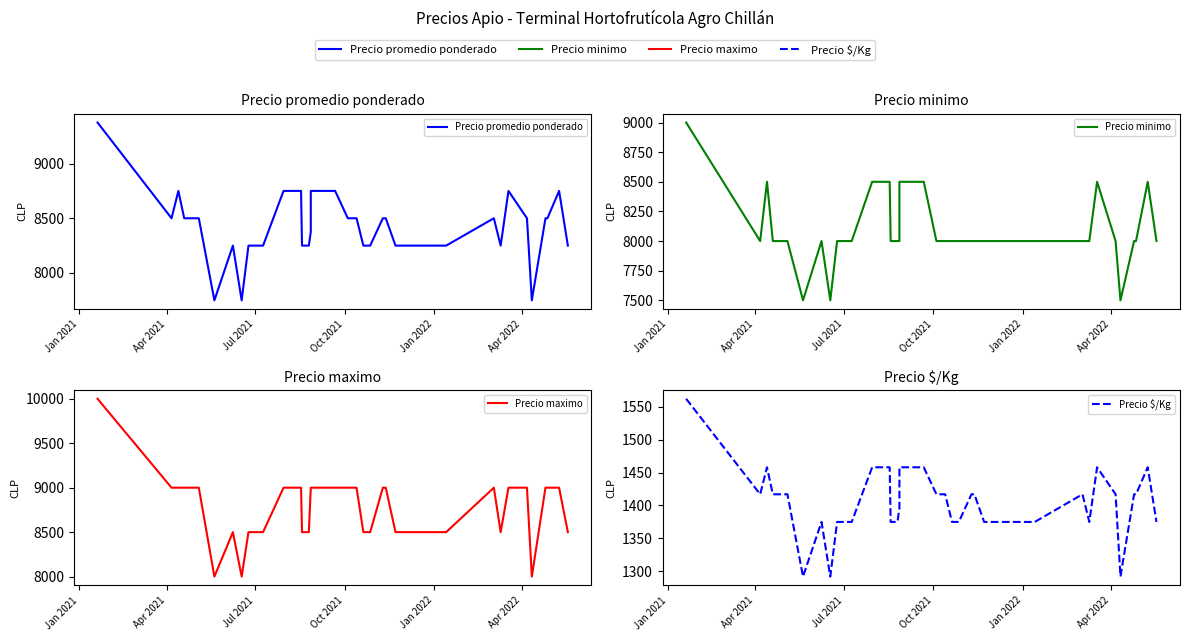

At how many categories does at least one series exceed 6122?

40